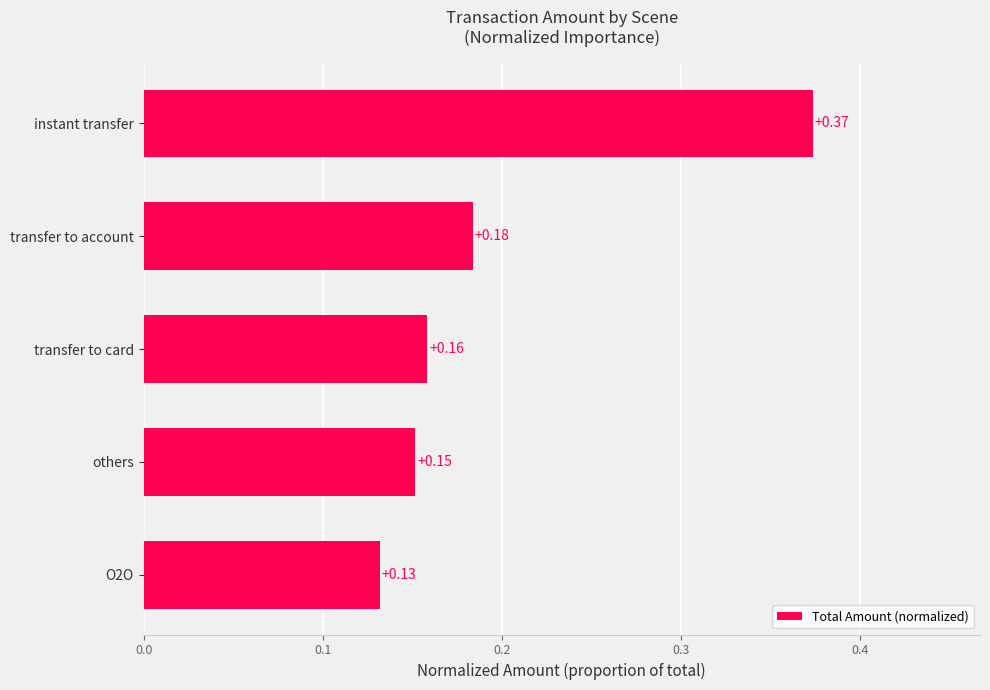

List the labels in order of value, smallest first.

O2O, others, transfer to card, transfer to account, instant transfer